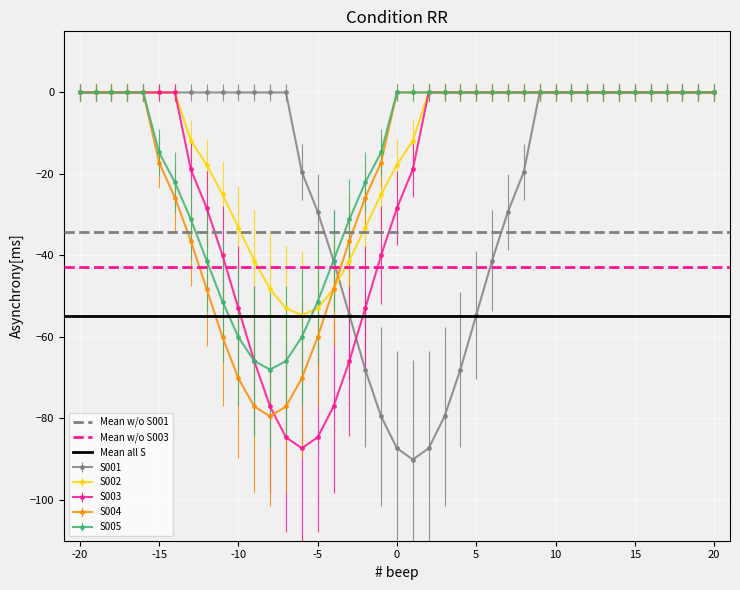

The value of S004 at 20 is -0.0. True or false?

True